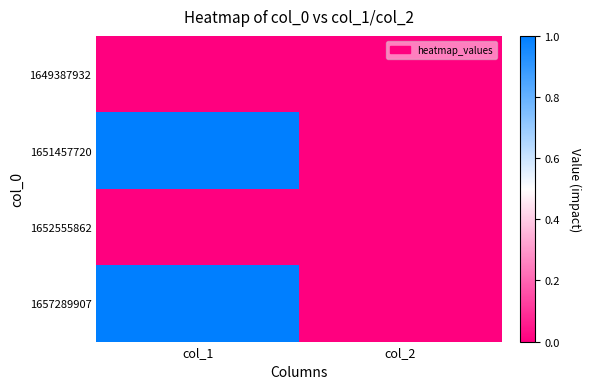

Reading right to left, list all the values displayed in this chart.

1649387932: col_2=0	col_1=0
1651457720: col_2=0	col_1=1
1652555862: col_2=0	col_1=0
1657289907: col_2=0	col_1=1